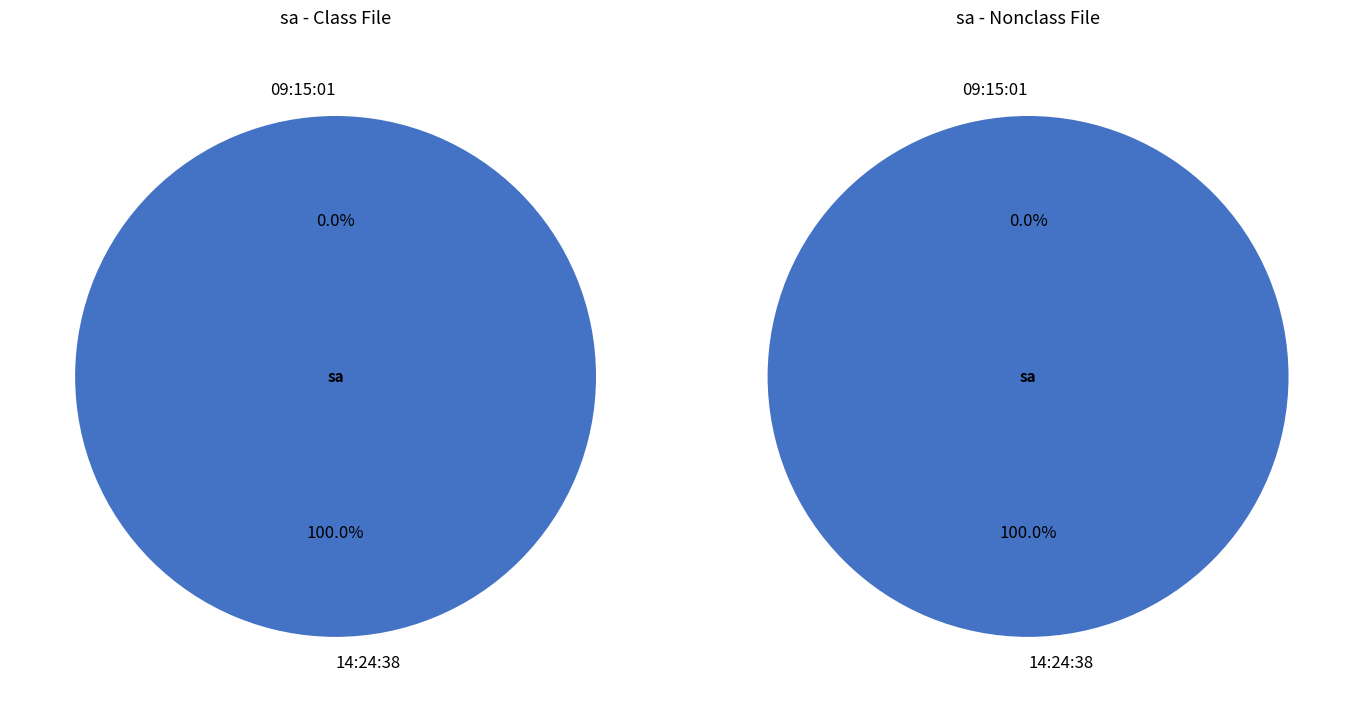

Count the number of slices in the pie.

2